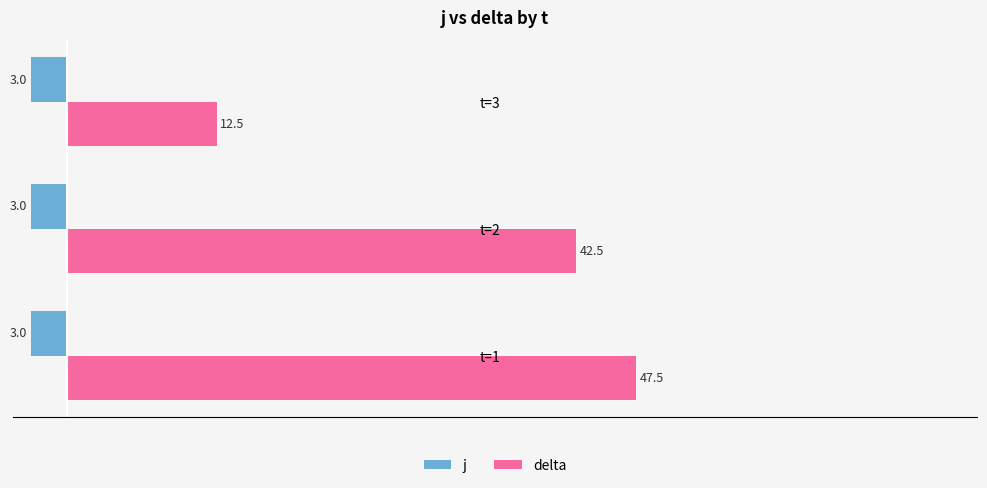

How many data points in delta are less than 42?

1